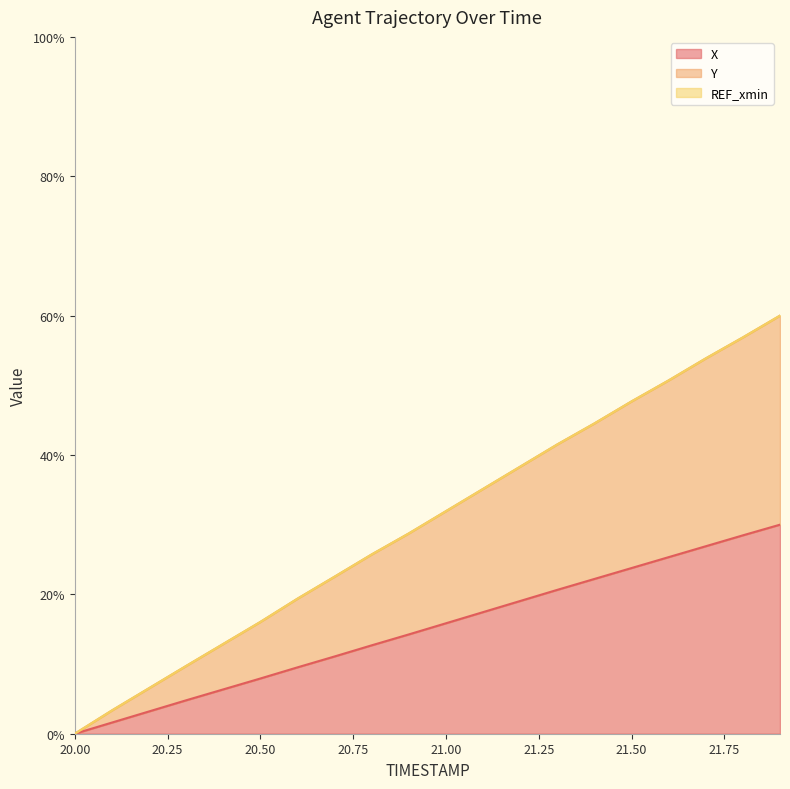

List the labels in order of X value, smallest first.

20.0, 20.1, 20.2, 20.3, 20.4, 20.5, 20.6, 20.7, 20.8, 20.9, 21.0, 21.1, 21.2, 21.3, 21.4, 21.5, 21.6, 21.7, 21.8, 21.9